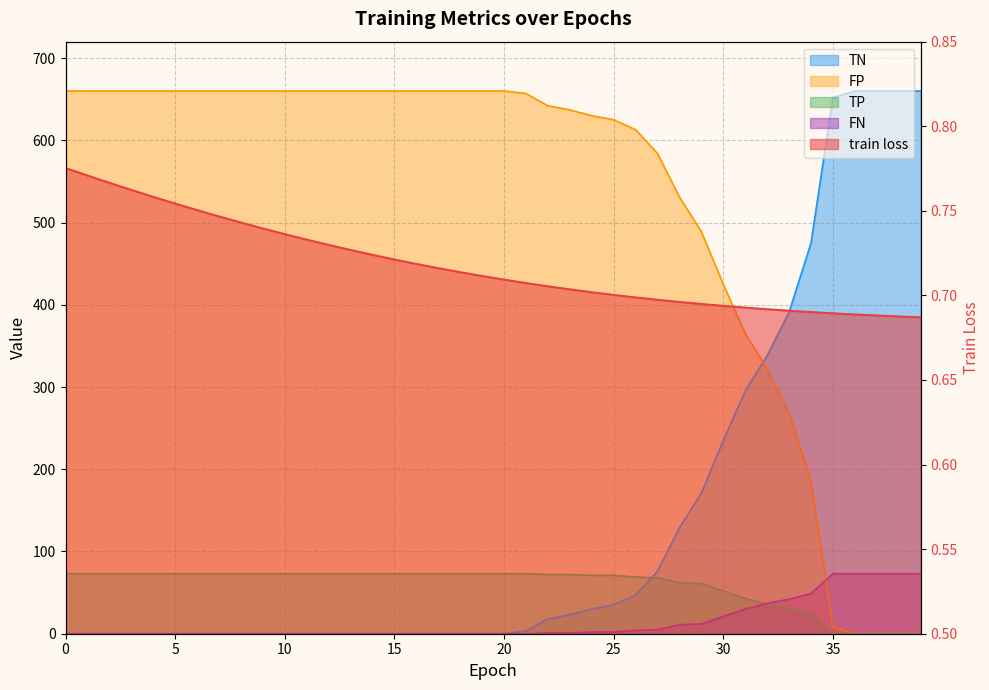

What is the sum of the TN values at 26 and 13?

47.0